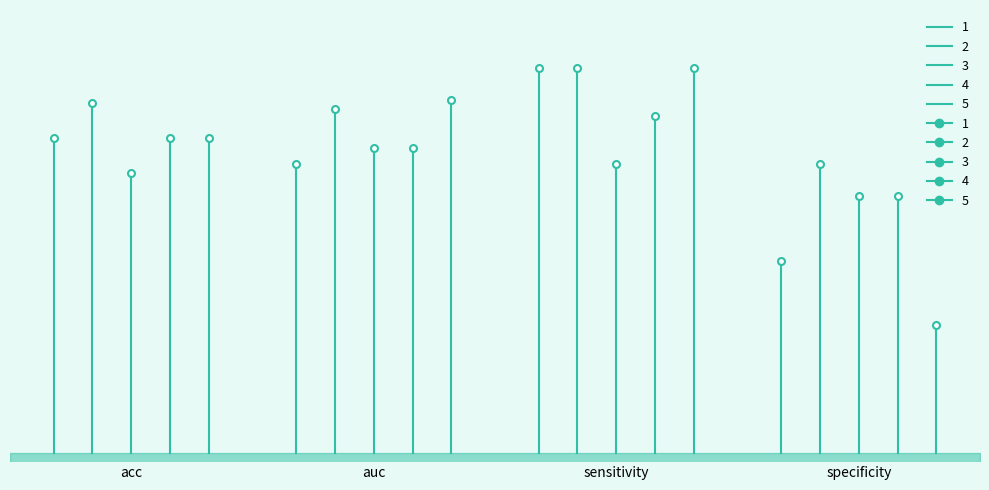

What is the lowest value of the 1 series?

0.5